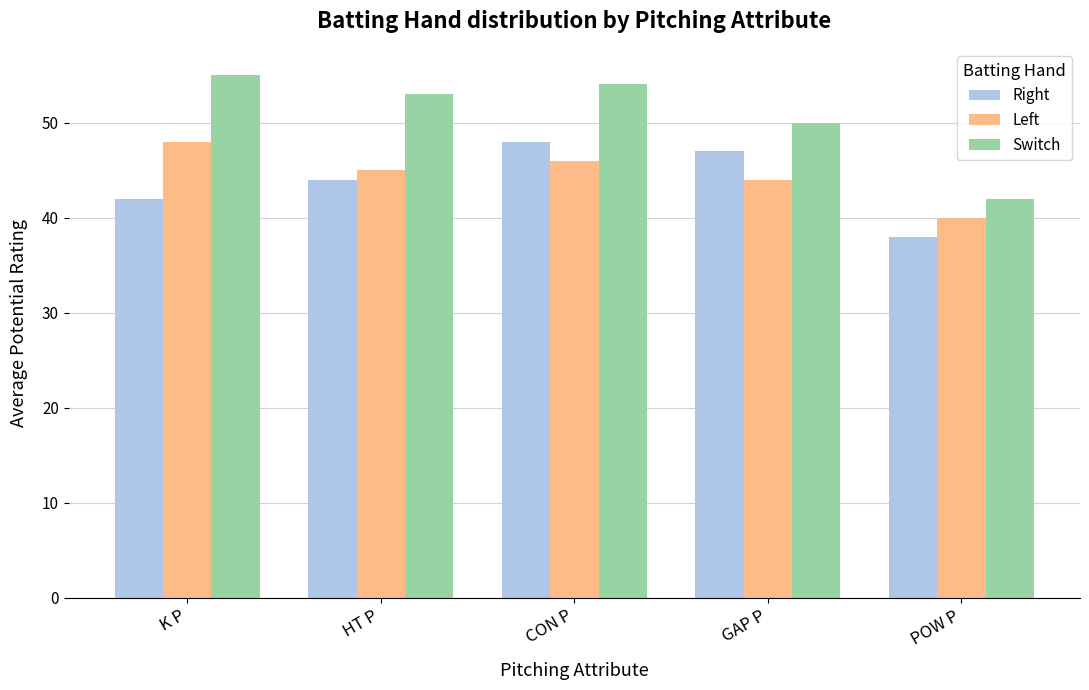

Reading left to right, transcribe all the data shown in this chart.

Right: 42	44	48	47	38
Left: 48	45	46	44	40
Switch: 55	53	54	50	42